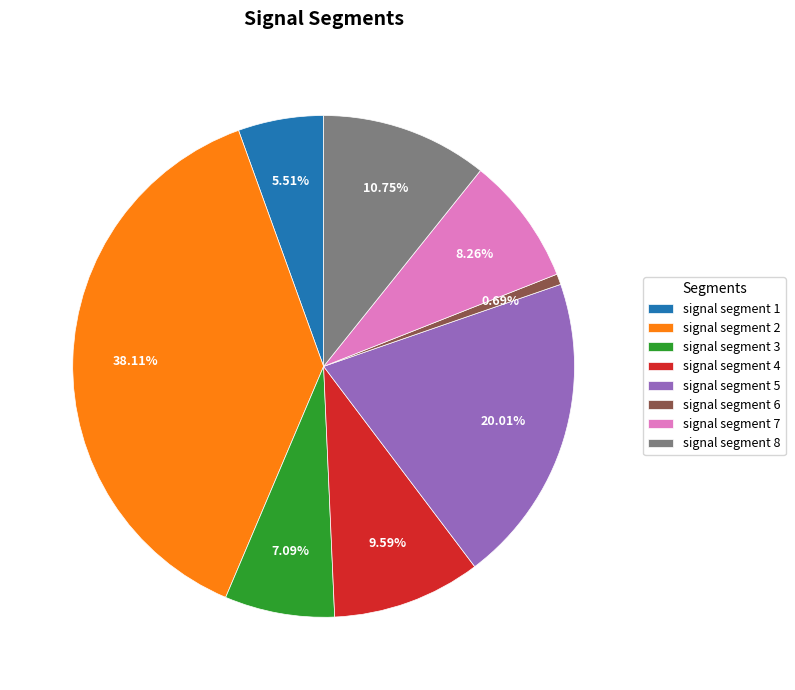

How many slices are in this pie chart?

8